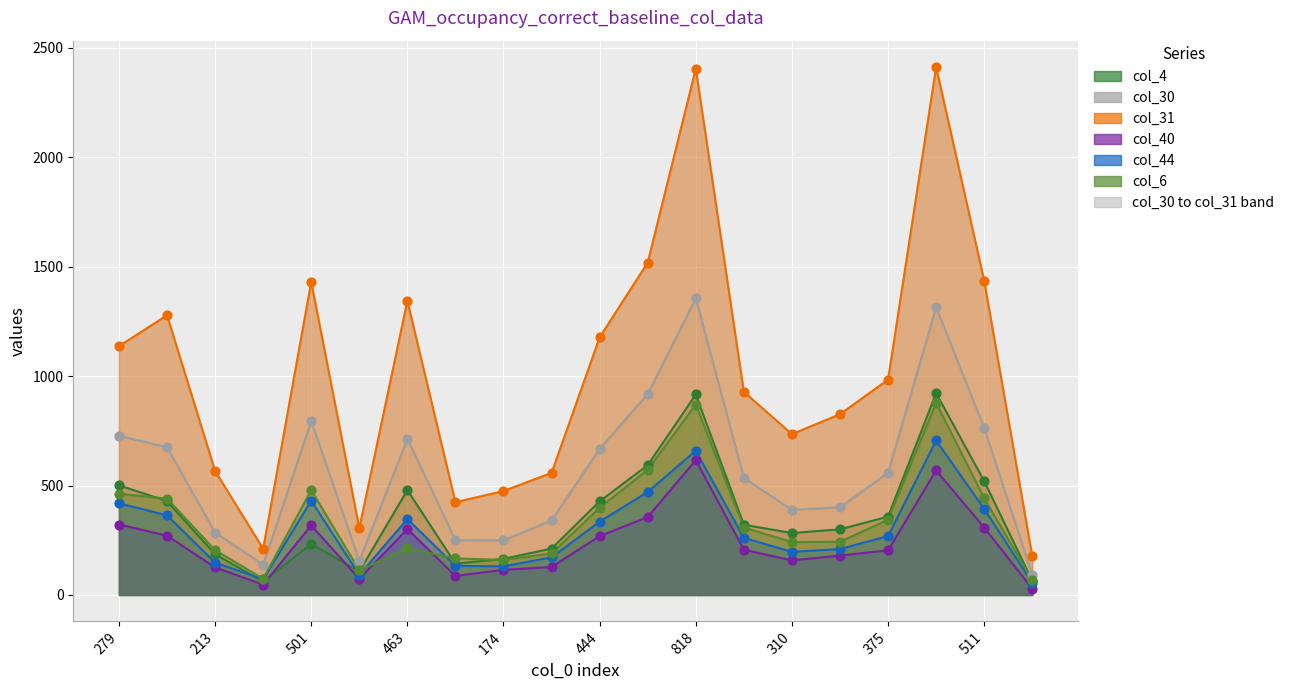

Is the value of col_6 at 493 greater than the value of col_30 at 773?

No